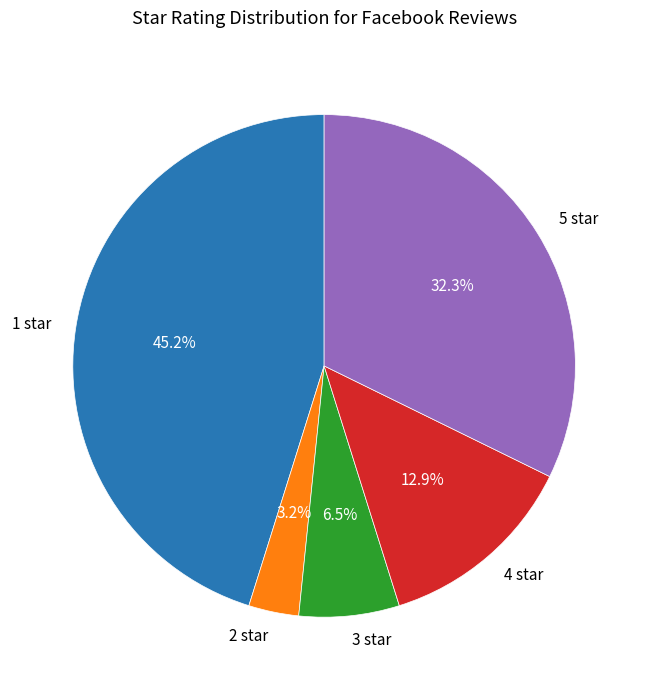

Count the number of slices in the pie.

5